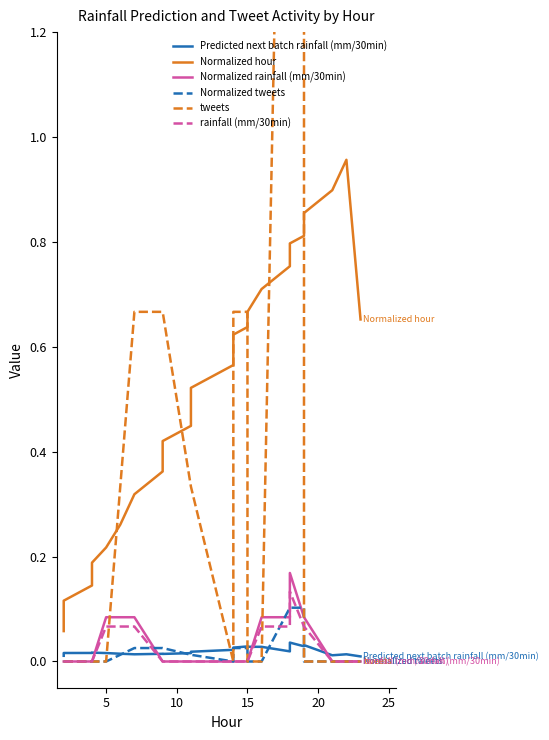

What is the difference between the maximum and second lowest values in the Normalized hour series?

0.8